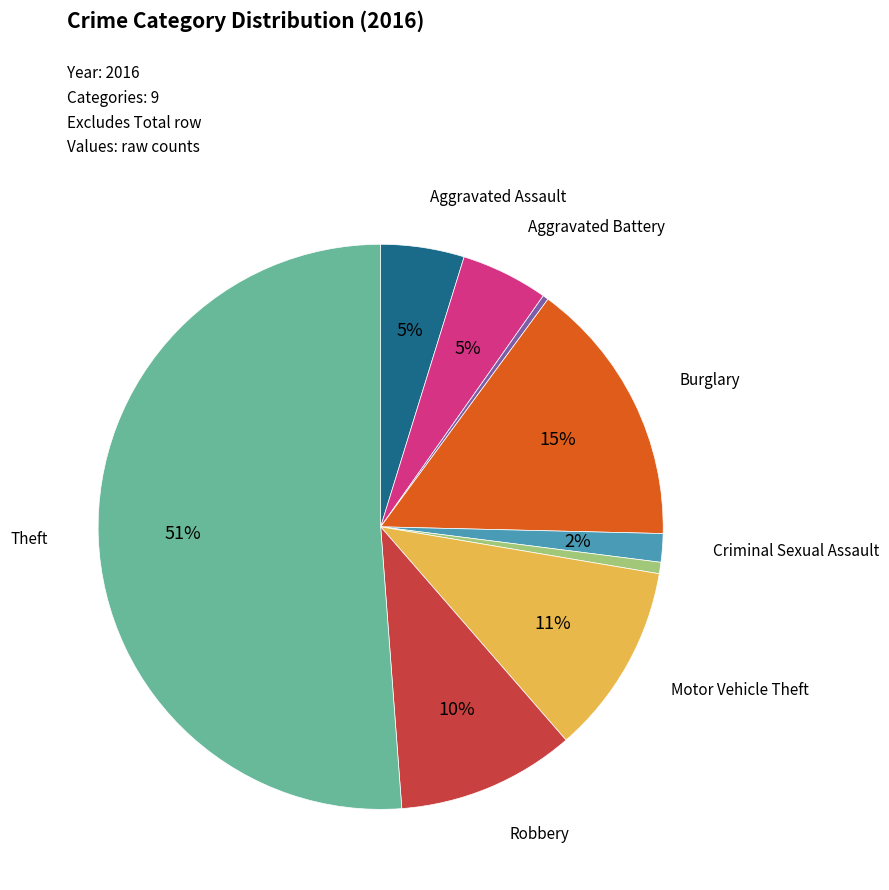

How many slices are in this pie chart?

9